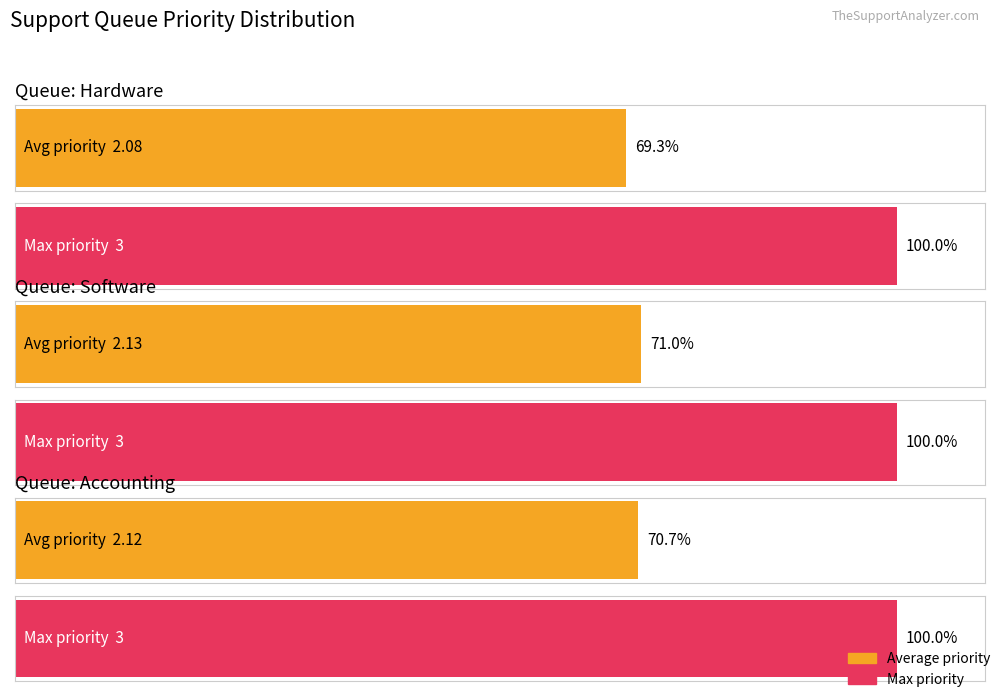

Read the Max priority value at Hardware.

3.0